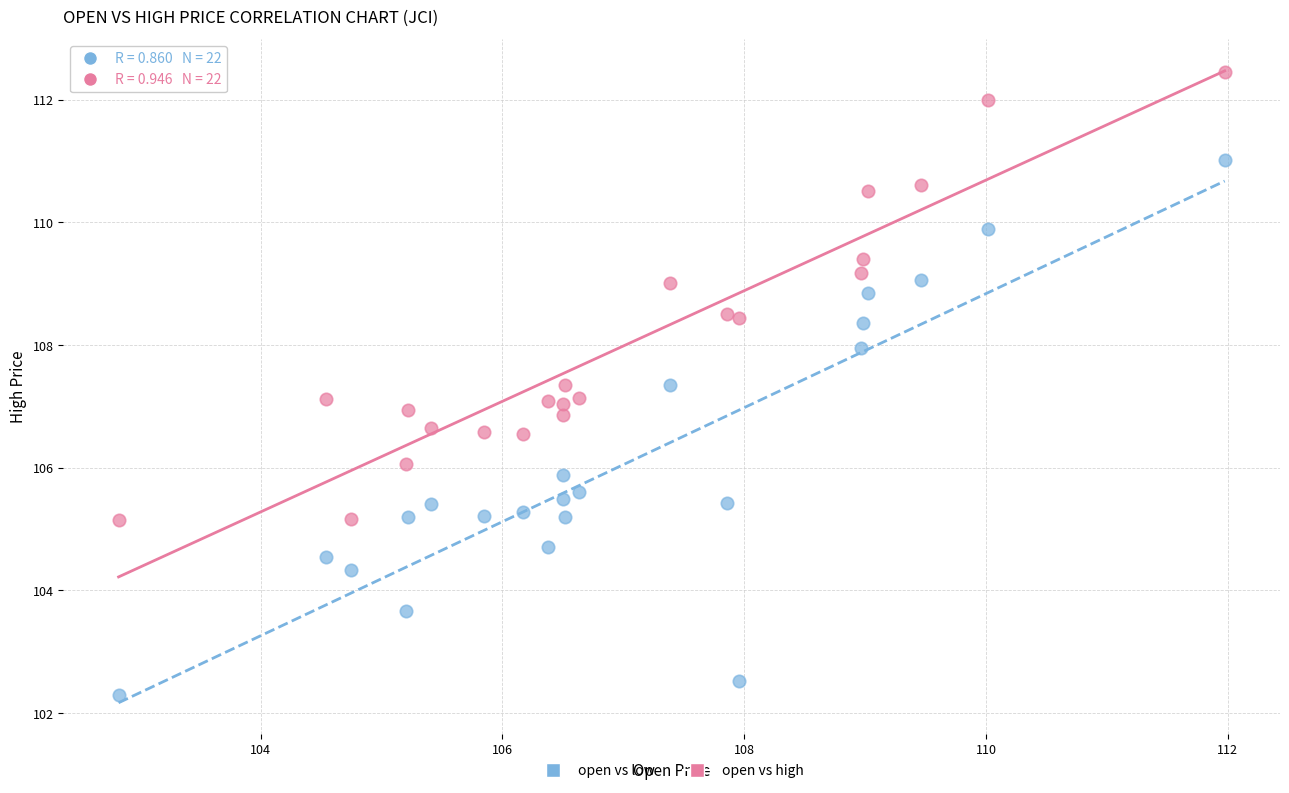

Which series reaches the minimum Y coordinate?

open vs low